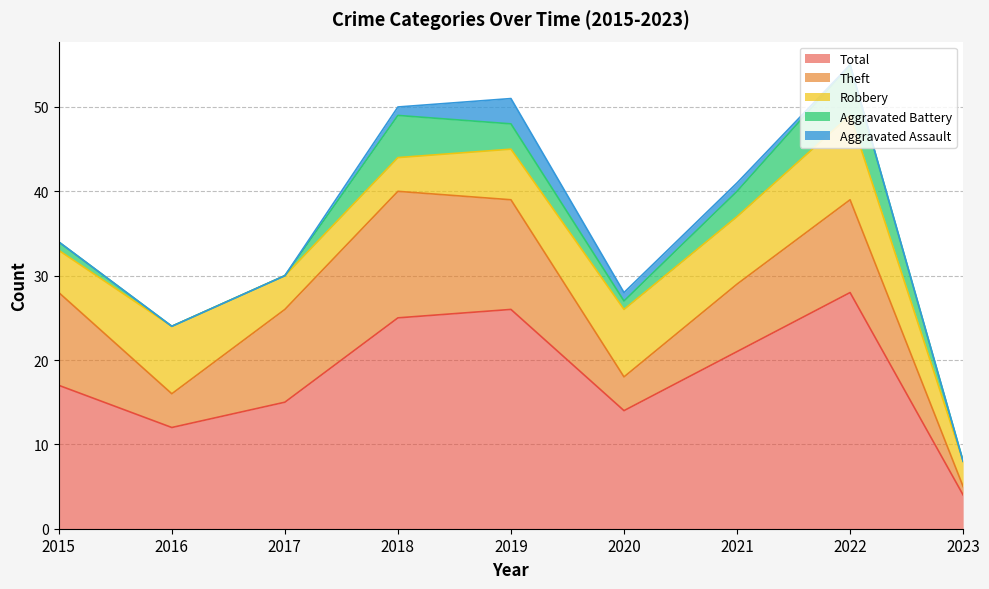

Reading left to right, extract all data points from this chart.

Robbery: 5	8	4	4	6	8	8	10	3
Theft: 11	4	11	15	13	4	8	11	1
Total: 17	12	15	25	26	14	21	28	4
Aggravated Battery: 1	0	0	5	3	1	3	6	0
Aggravated Assault: 0	0	0	1	3	1	1	0	0